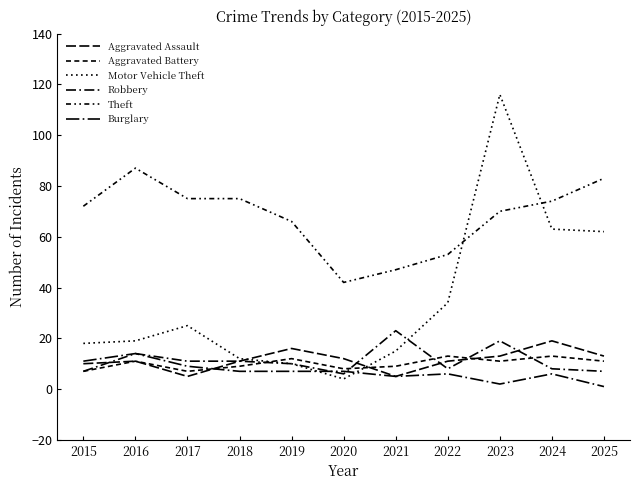

Is it true that Robbery equals 10 at 2020?

False